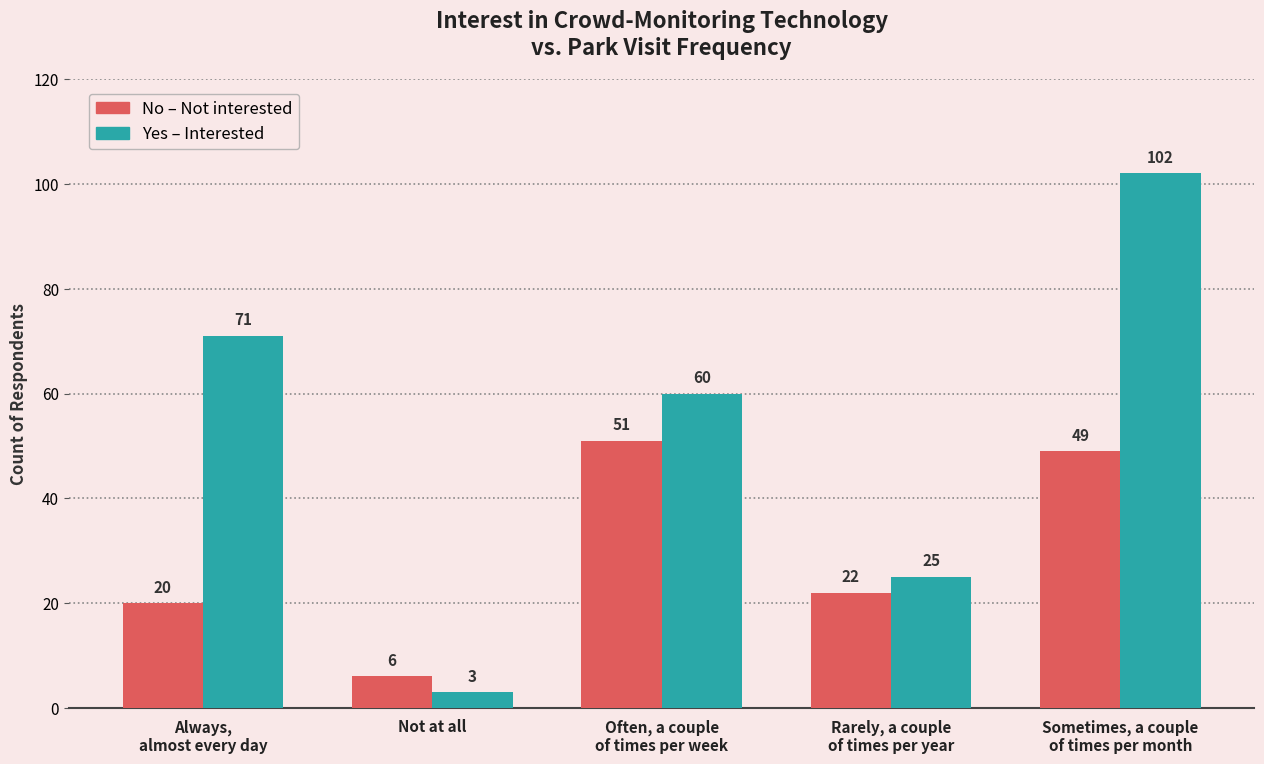

Reading right to left, extract all data points from this chart.

No: 49	22	51	6	20
Yes: 102	25	60	3	71